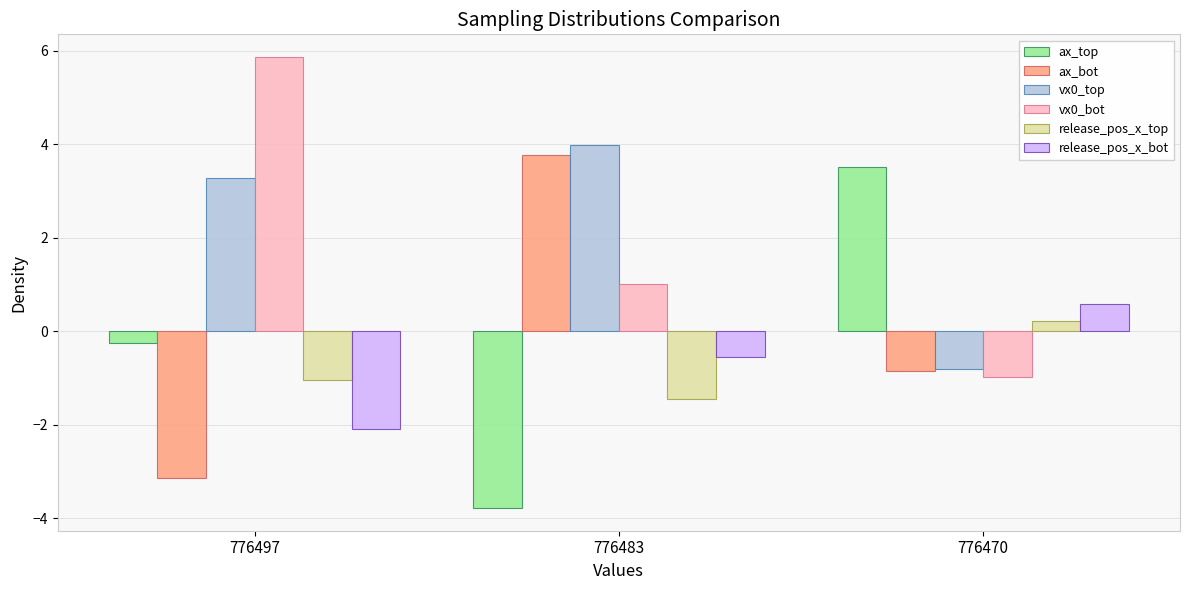

What is the minimum value shown in the chart?

-3.8